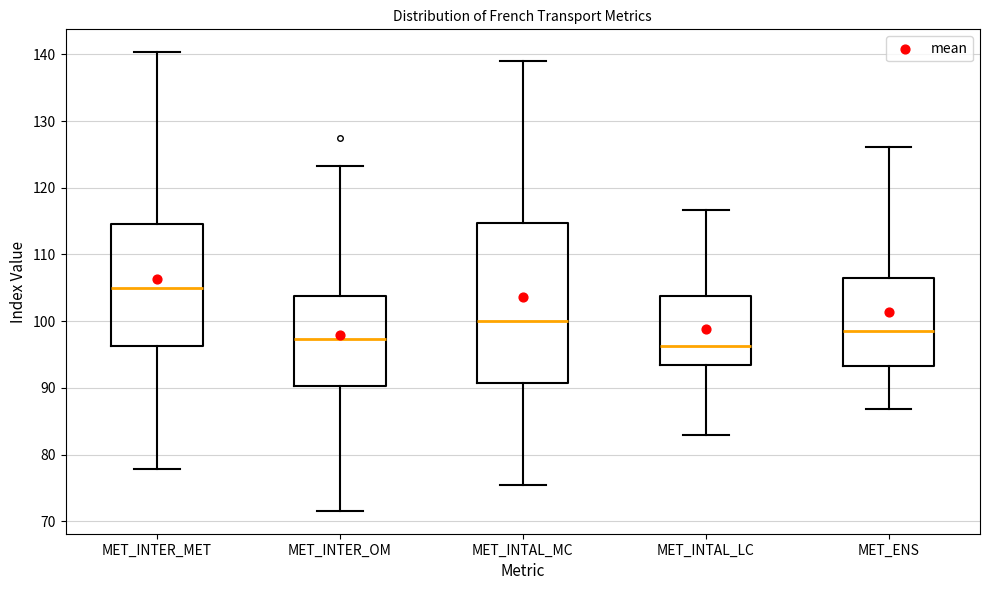

Which box is the tallest, from its lower edge to its upper edge?

MET_INTAL_MC